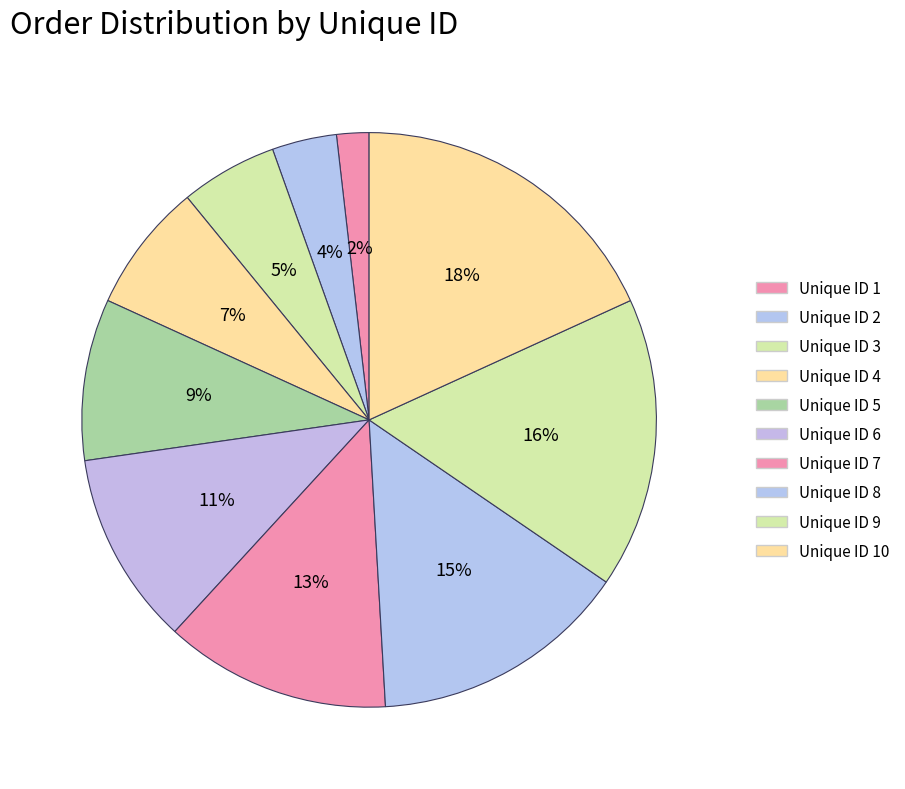

How many segments does this pie chart have?

10